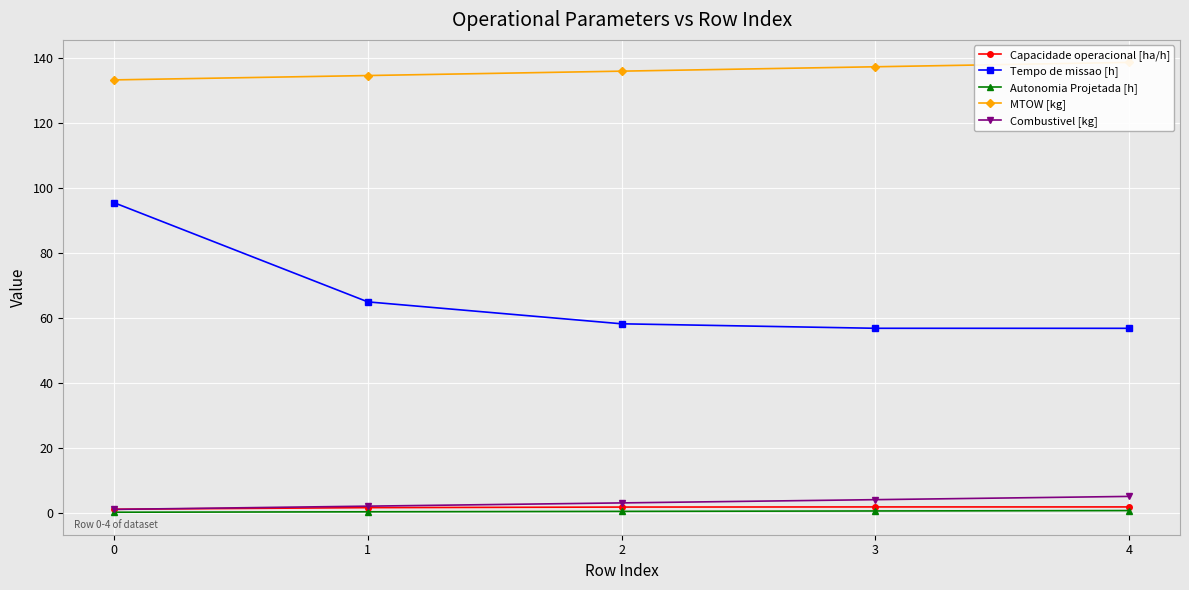

Count the number of categories in the chart.

5